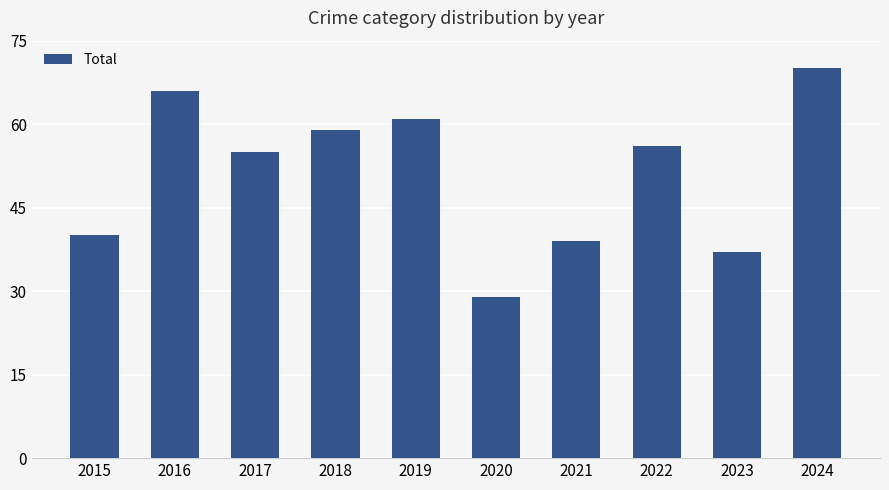

Where does the data first go above 56?

2016